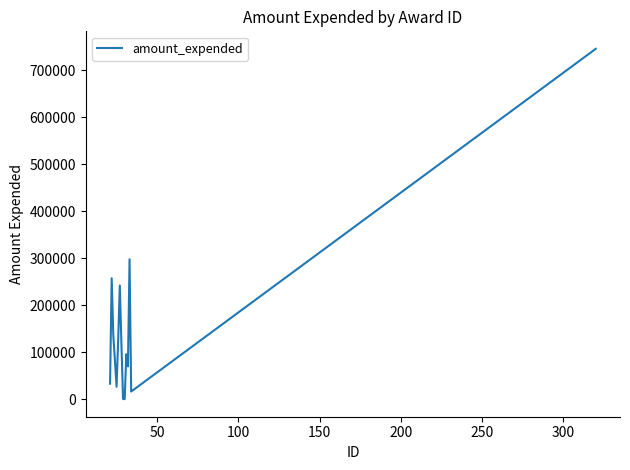

What is the greatest value displayed?

745236